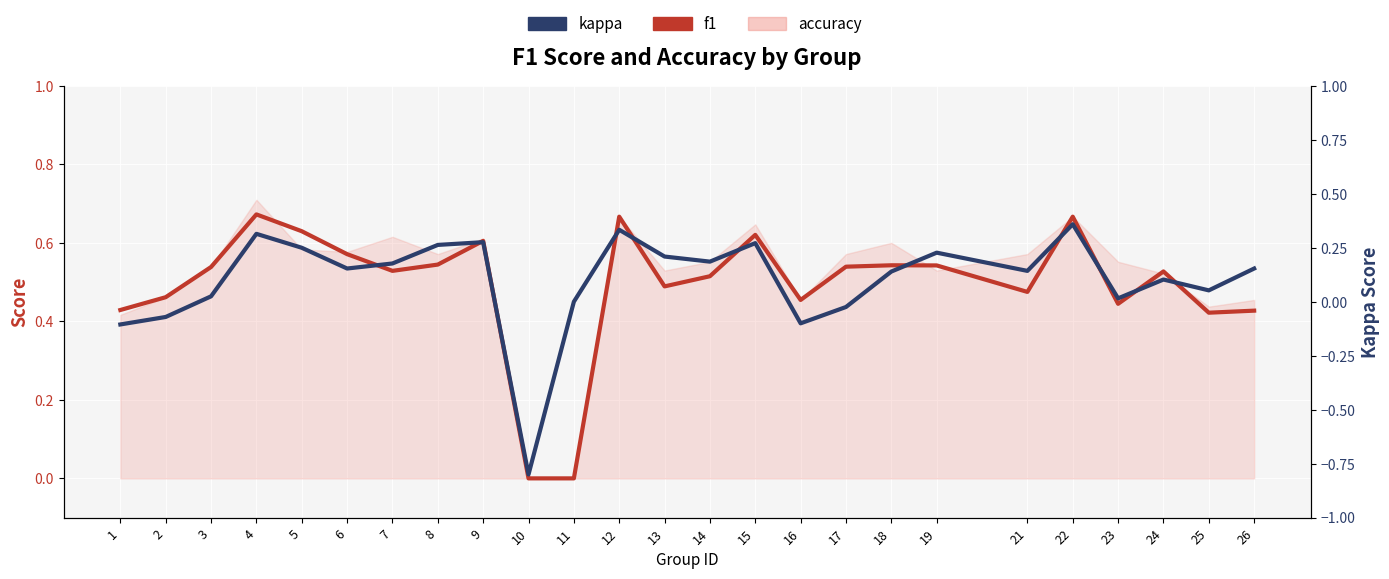

The value of kappa at 13 is 0.1. True or false?

False